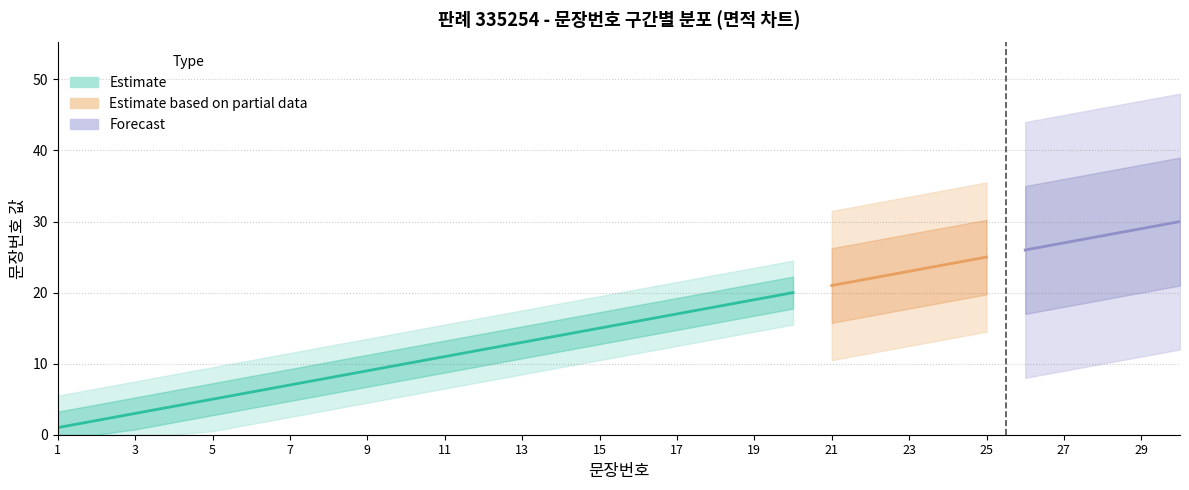

Reading left to right, list all the values displayed in this chart.

1=1	2=2	3=3	4=4	5=5	6=6	7=7	8=8	9=9	10=10	11=11	12=12	13=13	14=14	15=15	16=16	17=17	18=18	19=19	20=20	21=21	22=22	23=23	24=24	25=25	26=26	27=27	28=28	29=29	30=30